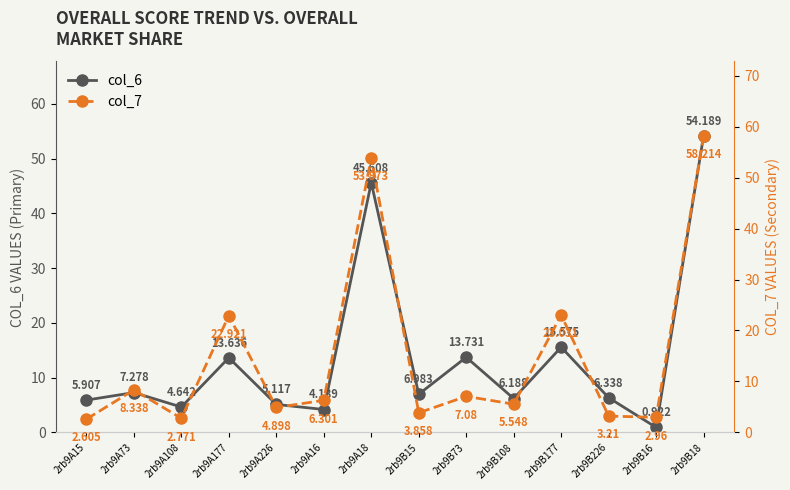

Count the number of categories in the chart.

14